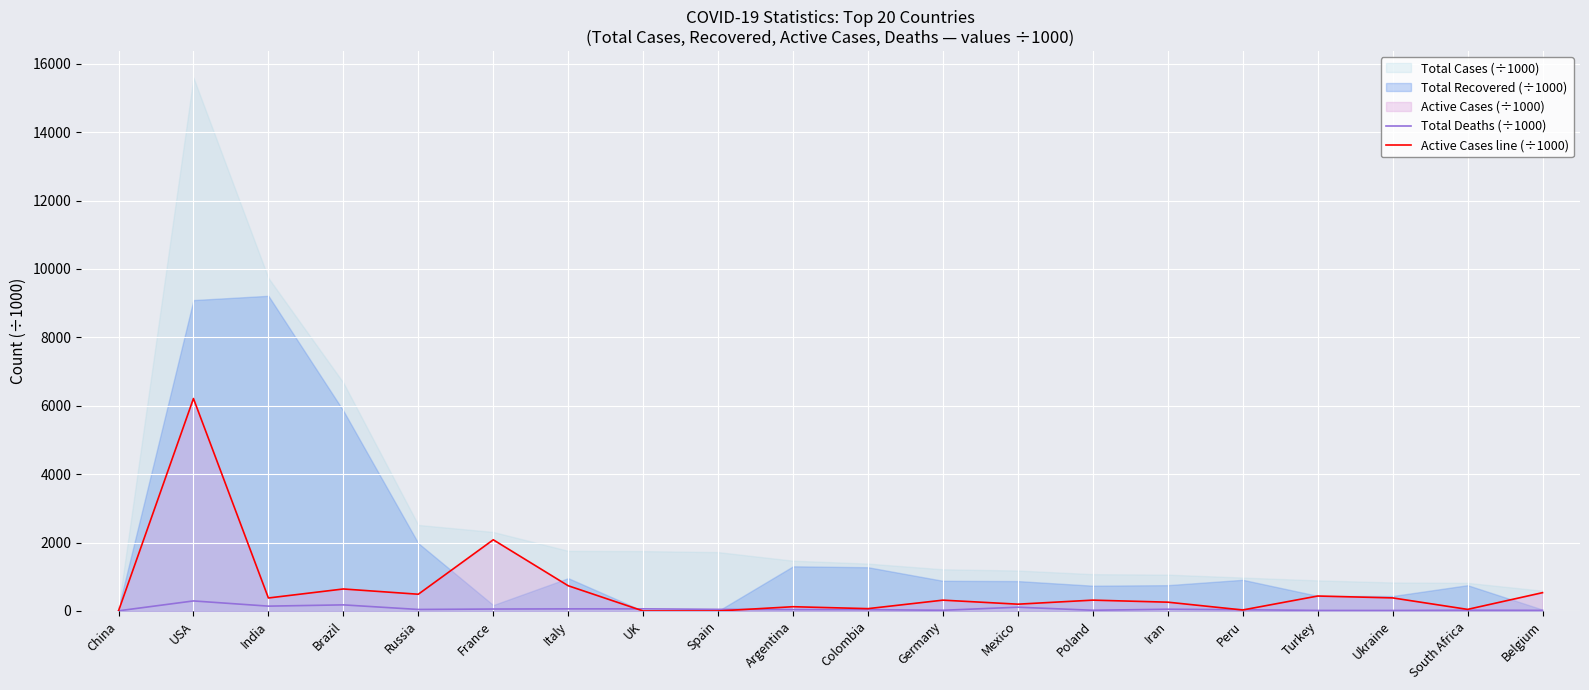

At which label is Active Cases line (÷1000) closest to 3105?

France